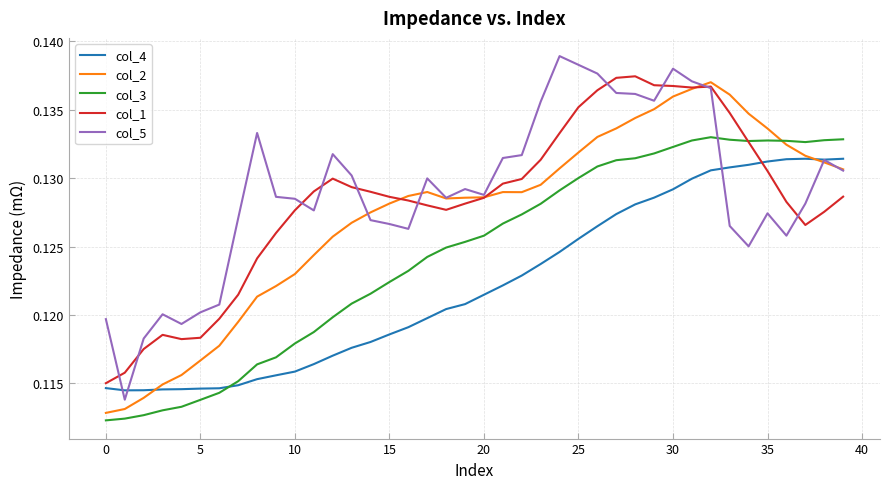

How many distinct data groups are displayed?

5